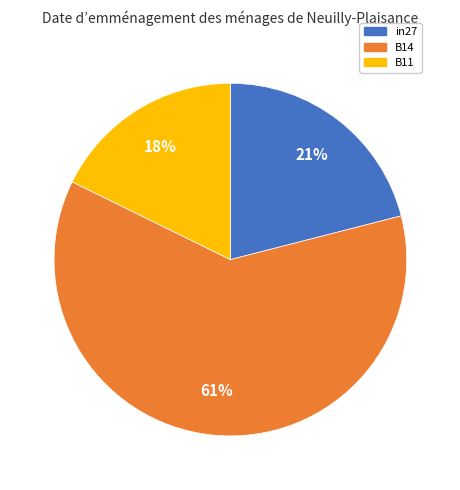

Count the number of slices in the pie.

3